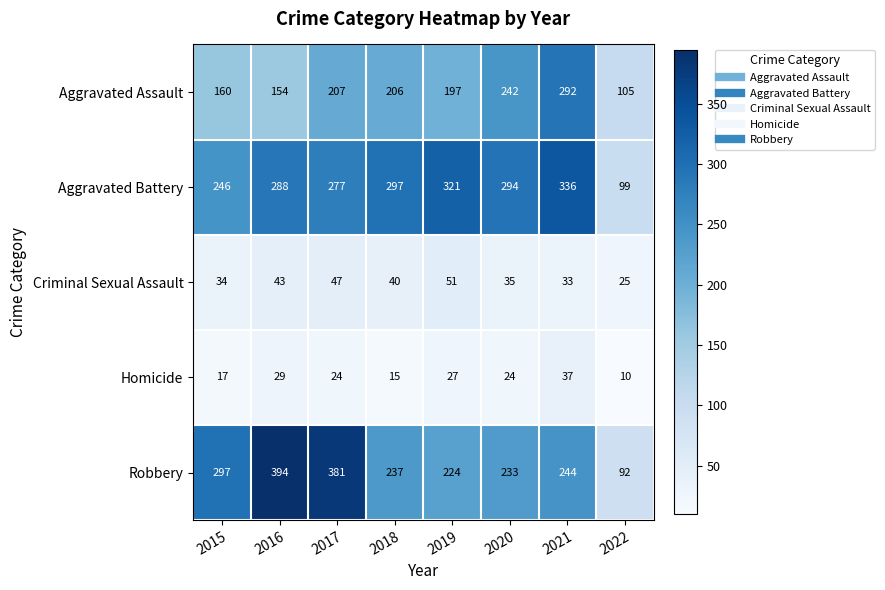

At which category is the sum across all series the highest?

2021